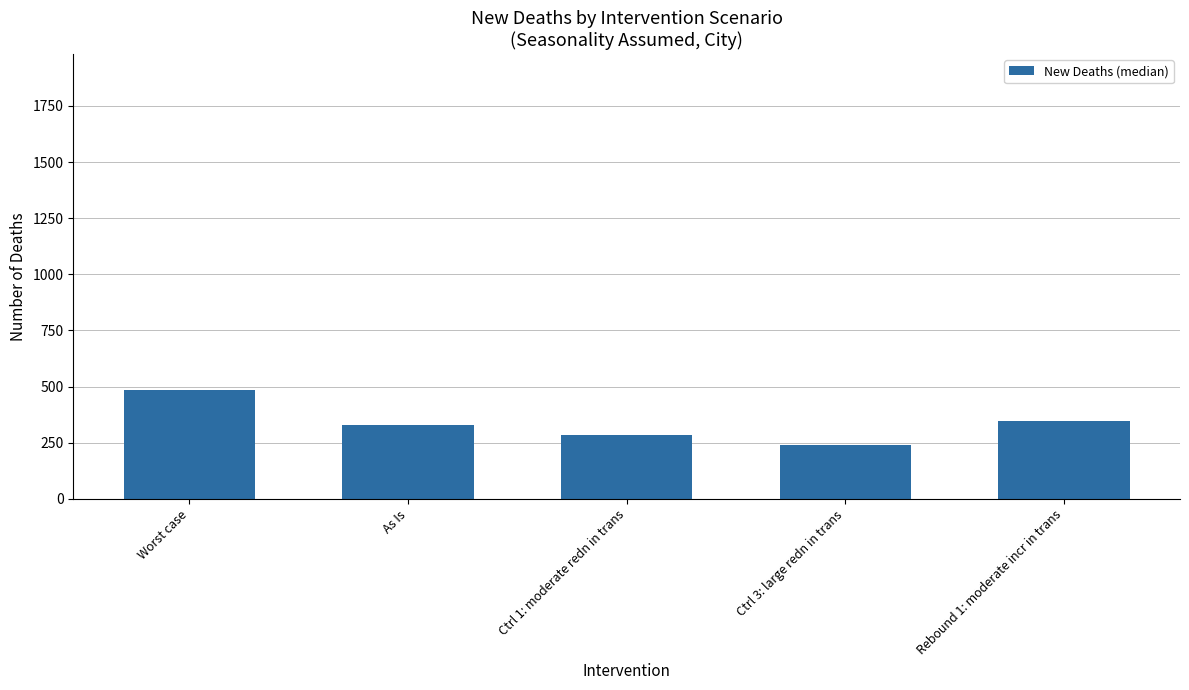

What is the label of the 2nd bar from the right?

Ctrl 3: large redn in trans